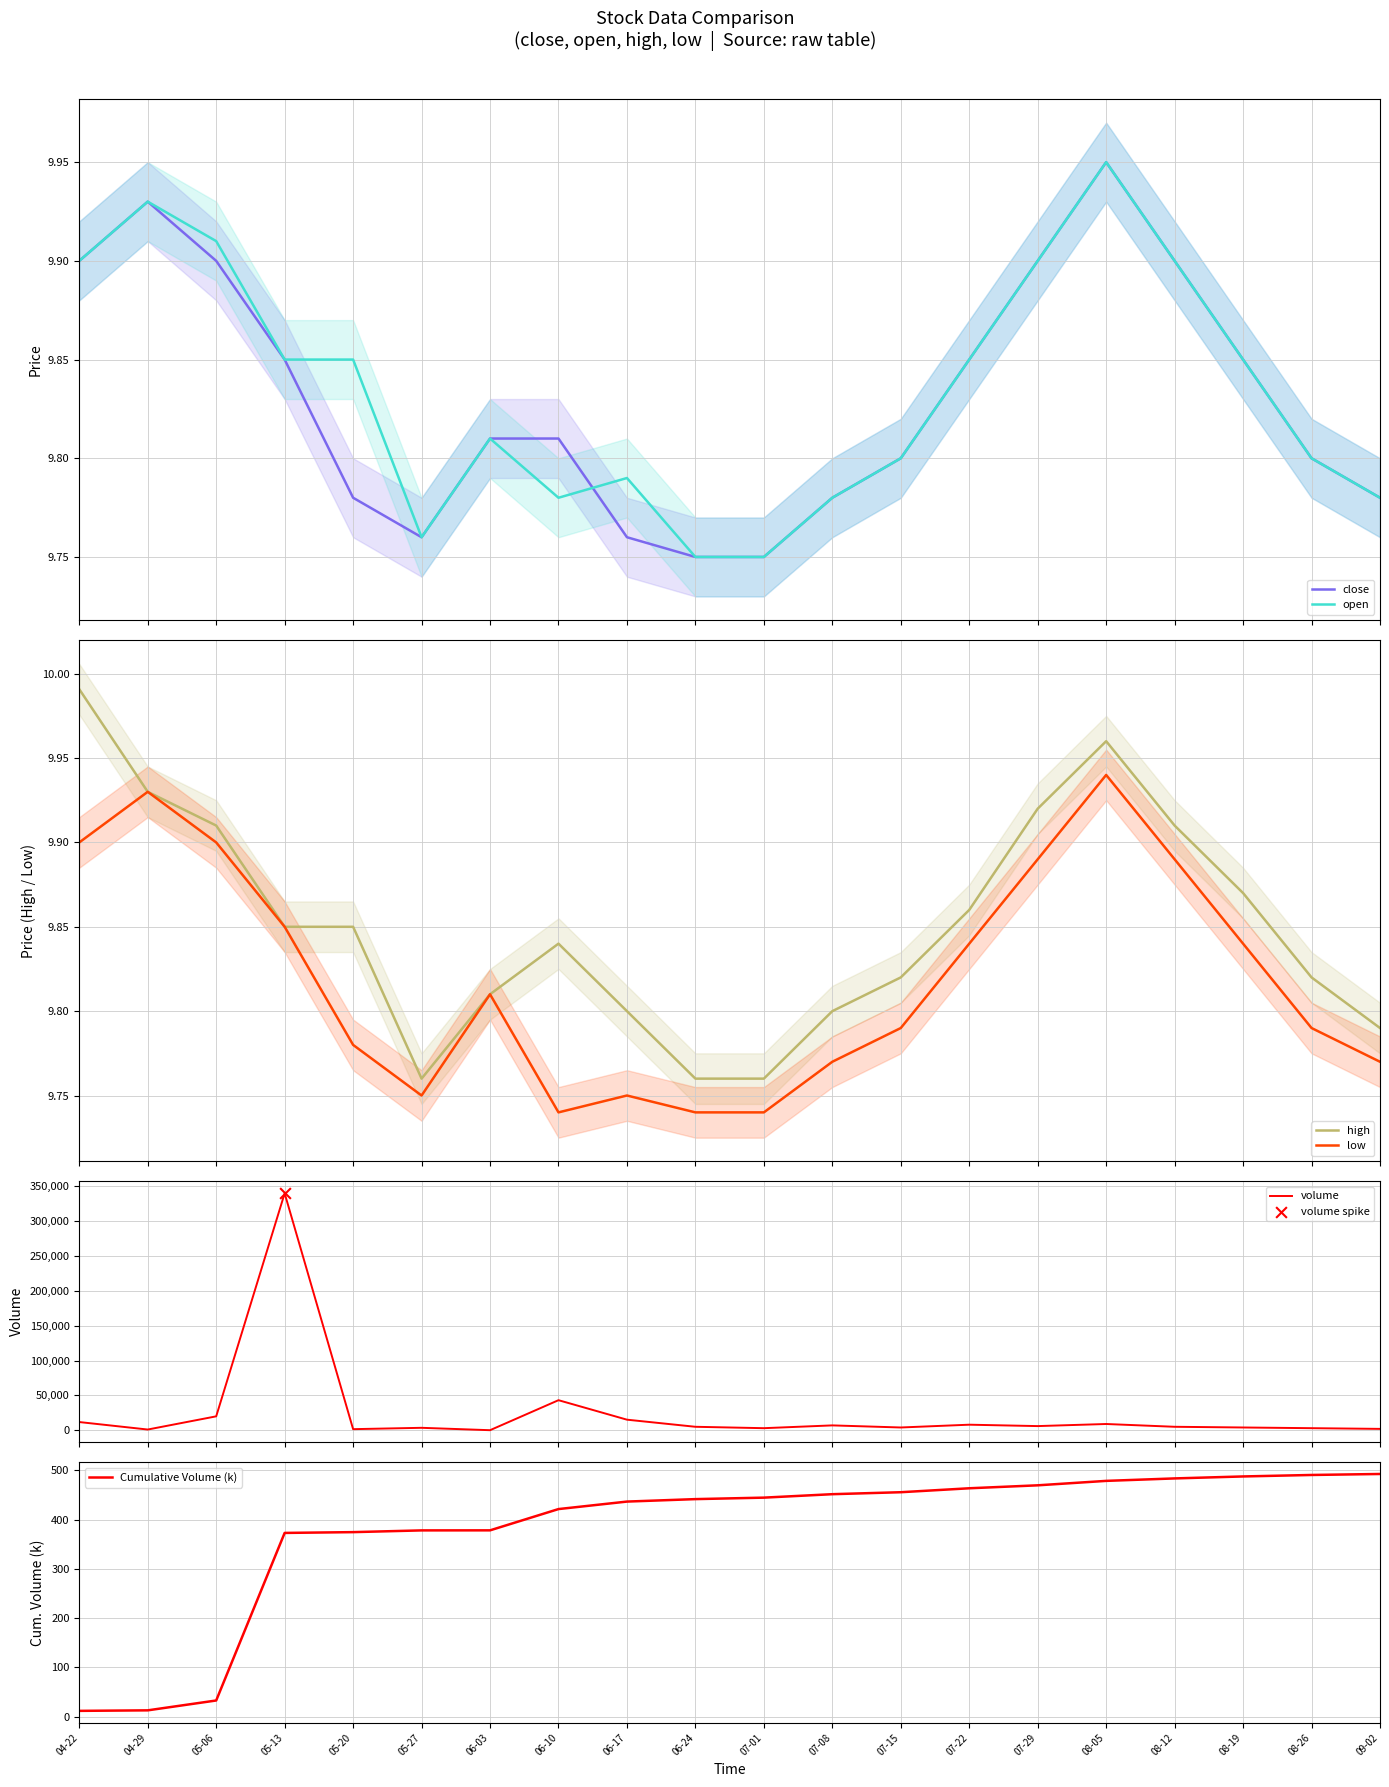

What is the total value across all series at 04-22?

11851.5